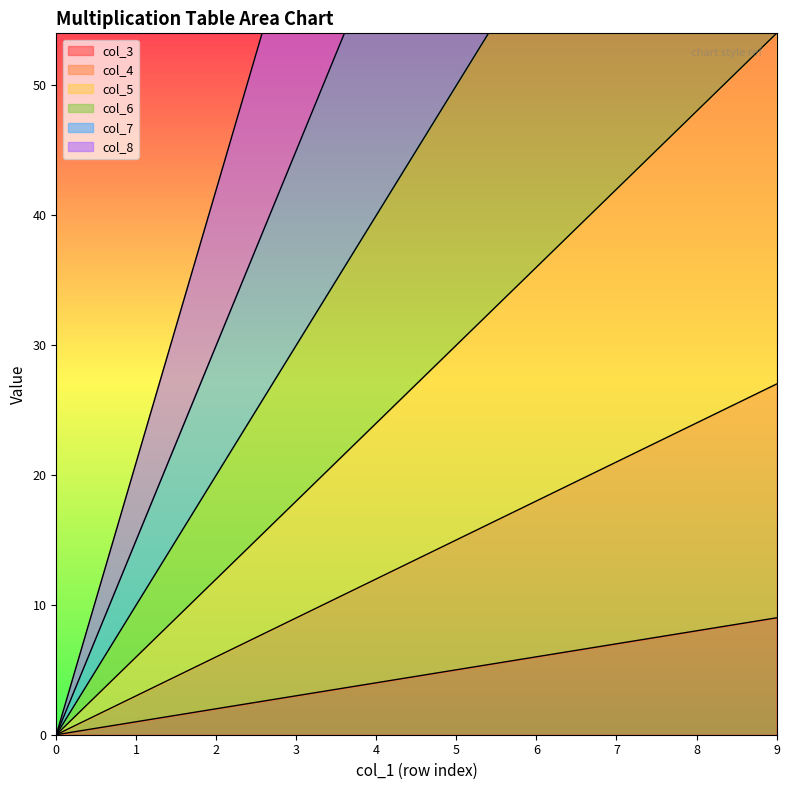

Rank the categories by col_5 value from lowest to highest.

0, 1, 2, 3, 4, 5, 6, 7, 8, 9